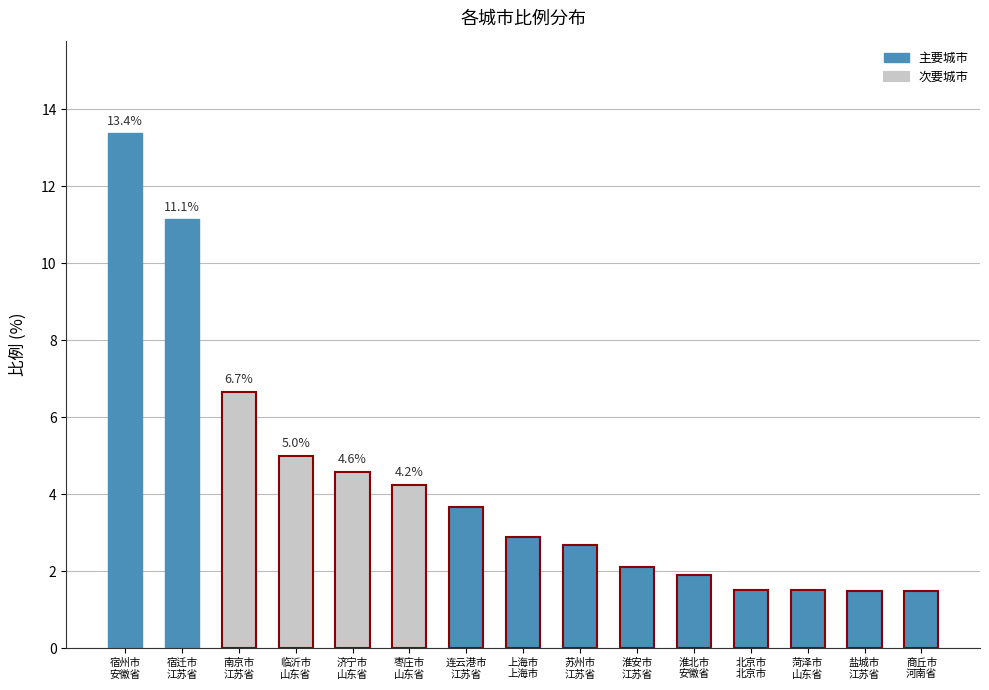

Count the number of categories in the chart.

15